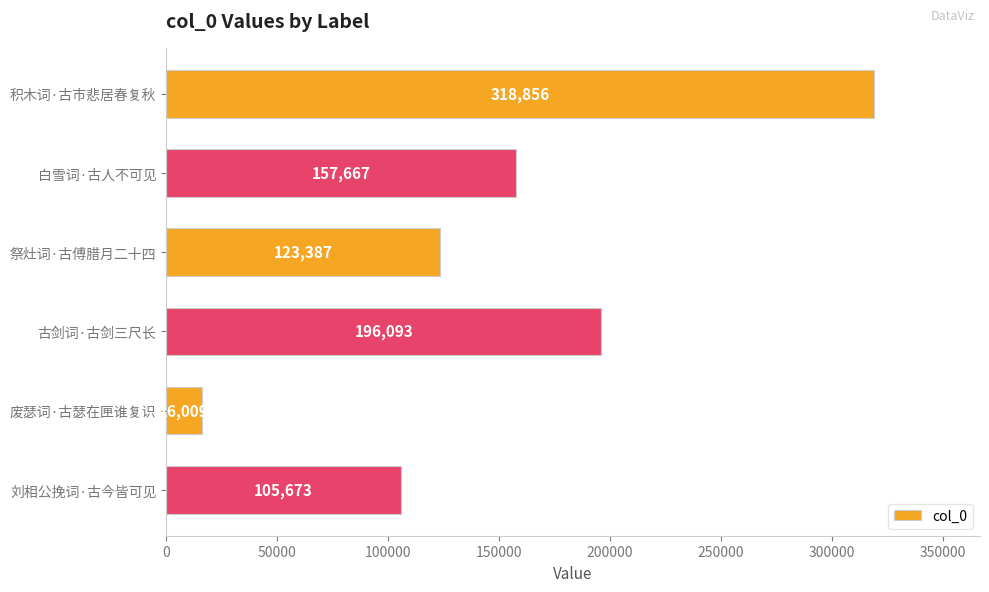

What is the maximum value shown in the chart?

318856